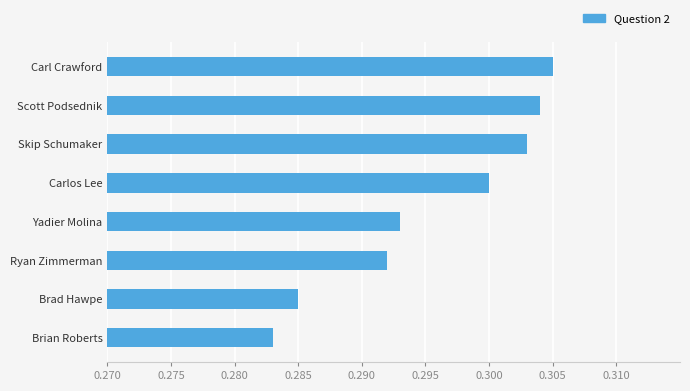

True or false: the data shows 0.5 at Carlos Lee.

False